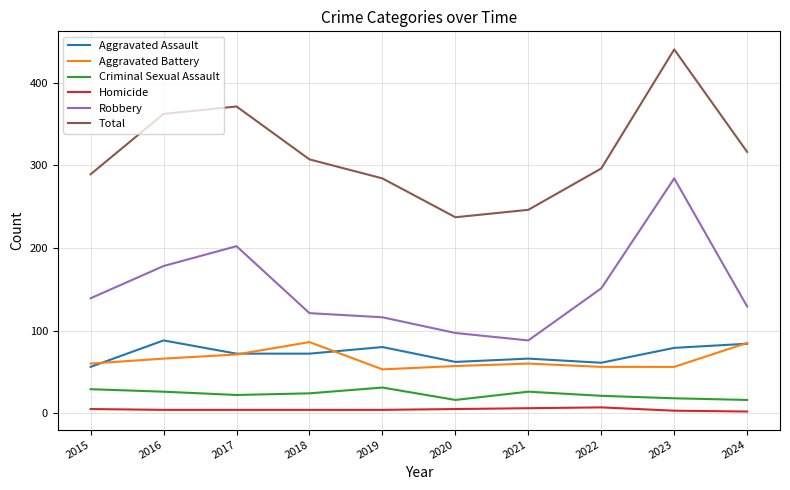

Where is the first local minimum for Robbery?

2021